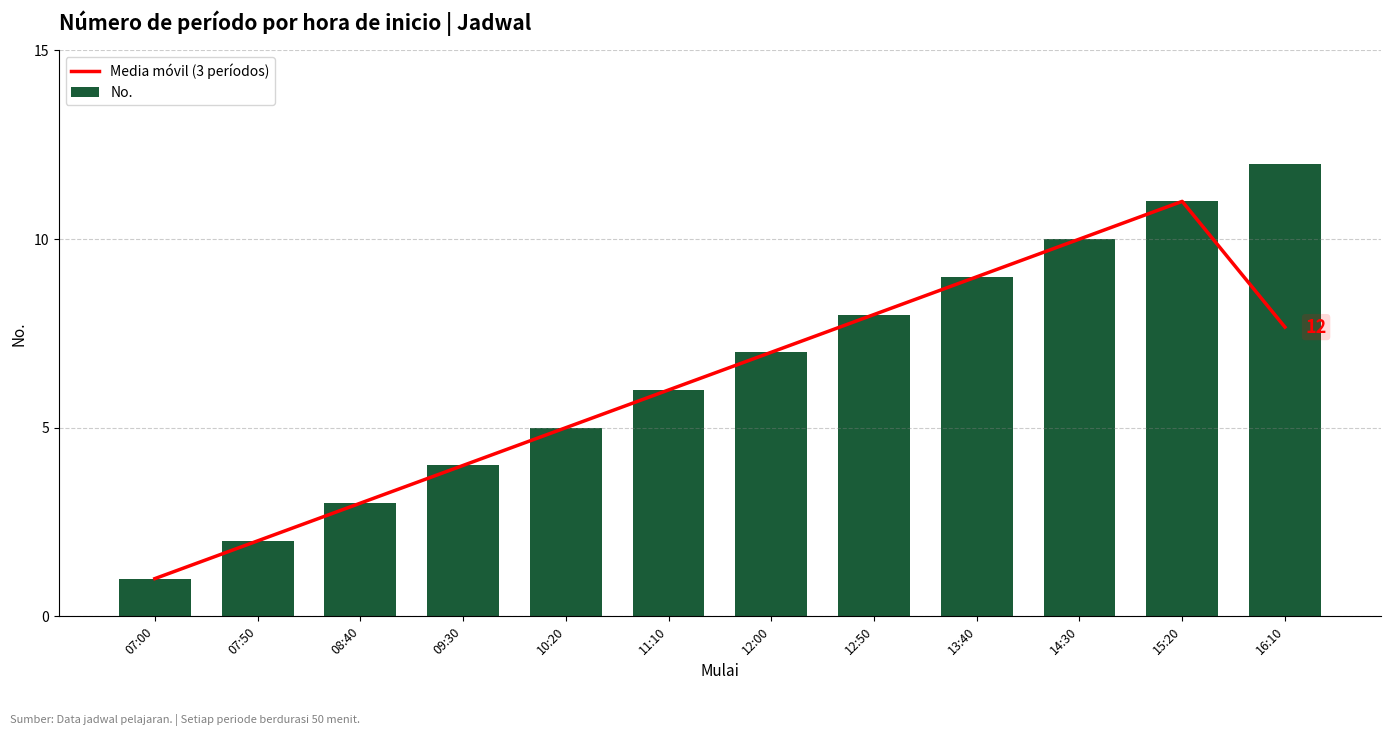

What is the difference between the maximum and second lowest values in the Media móvil (3 períodos) series?

9.0